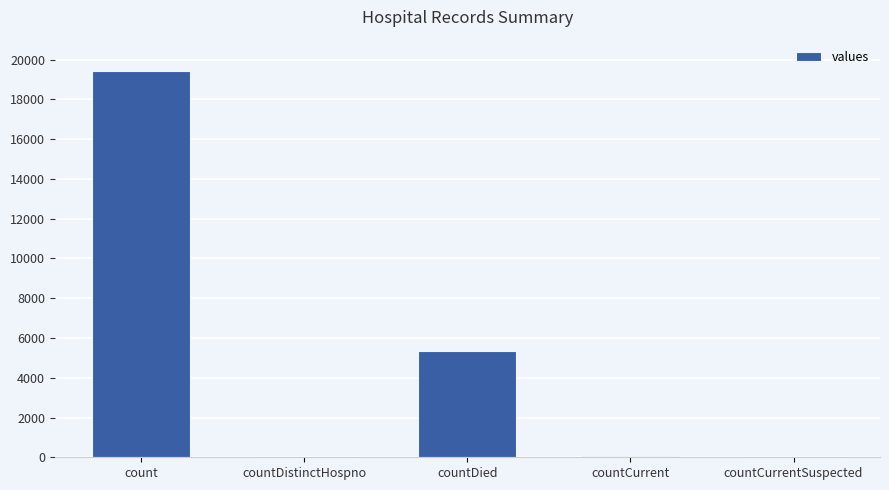

The chart shows a value of 5357 at countDied. True or false?

True